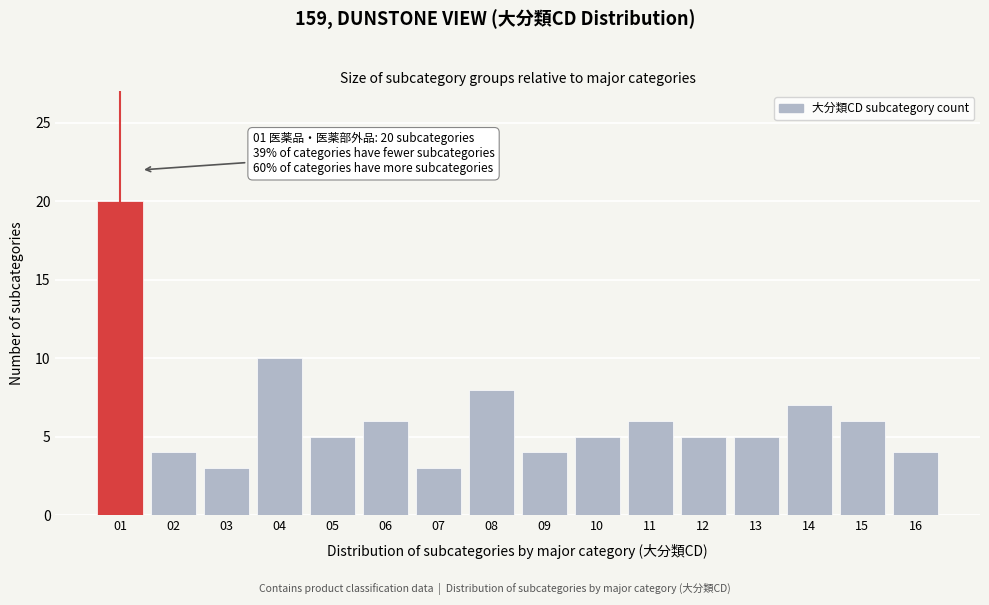

Reading right to left, extract all data points from this chart.

16=4	15=6	14=7	13=5	12=5	11=6	10=5	09=4	08=8	07=3	06=6	05=5	04=10	03=3	02=4	01=20